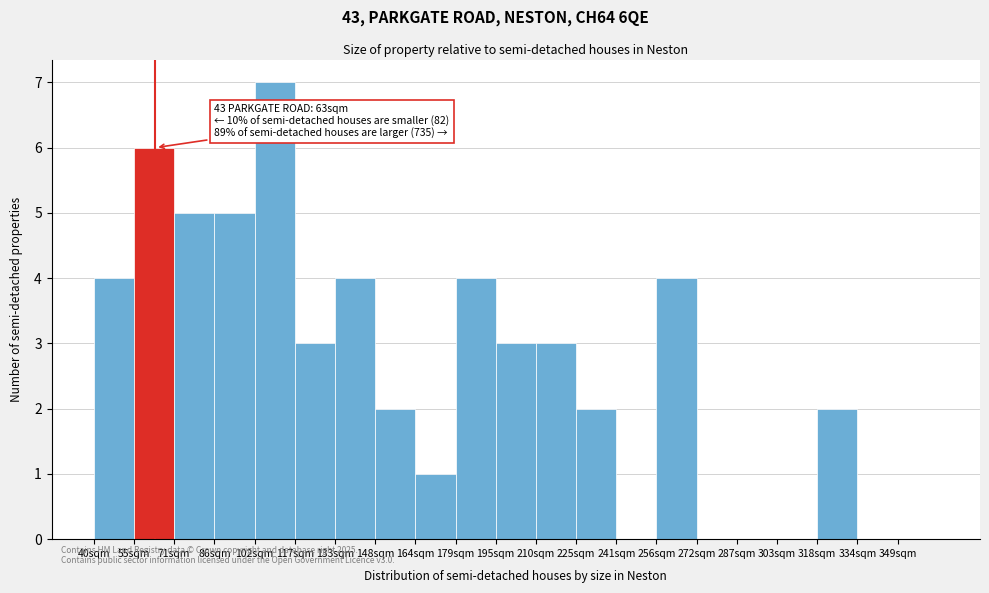

Reading left to right, extract all data points from this chart.

40sqm=4	55sqm=6	71sqm=5	86sqm=5	102sqm=7	117sqm=3	133sqm=4	148sqm=2	164sqm=1	179sqm=4	195sqm=3	210sqm=3	225sqm=2	241sqm=0	256sqm=4	272sqm=0	287sqm=0	303sqm=0	318sqm=2	334sqm=0	349sqm=0